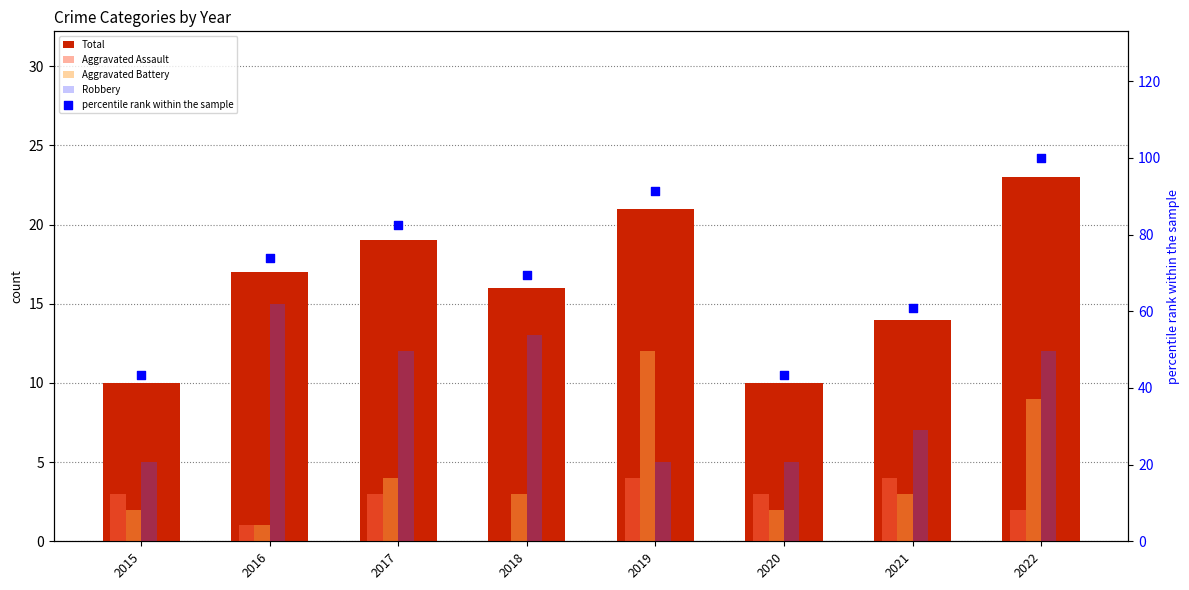

Which series reaches the maximum Y coordinate?

percentile rank within the sample